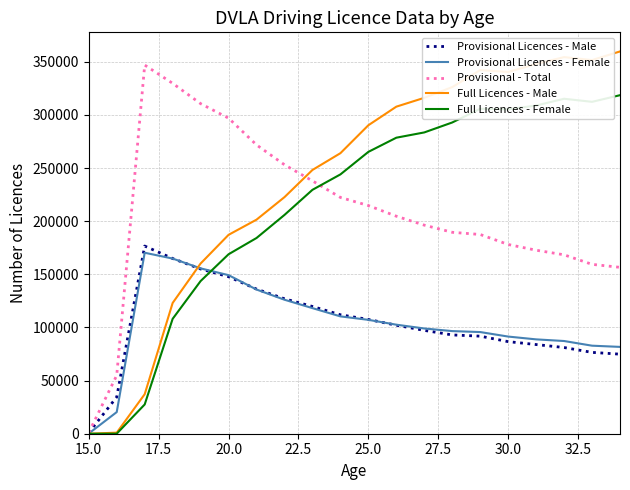

What is the difference between the maximum and minimum values in the Full Licences - Female series?

318584